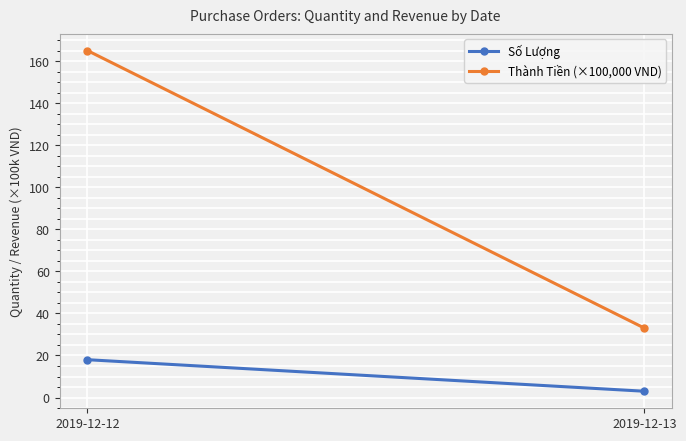

Reading left to right, extract all data points from this chart.

Số Lượng: 18	3
Thành Tiền (×100,000 VND): 165	33